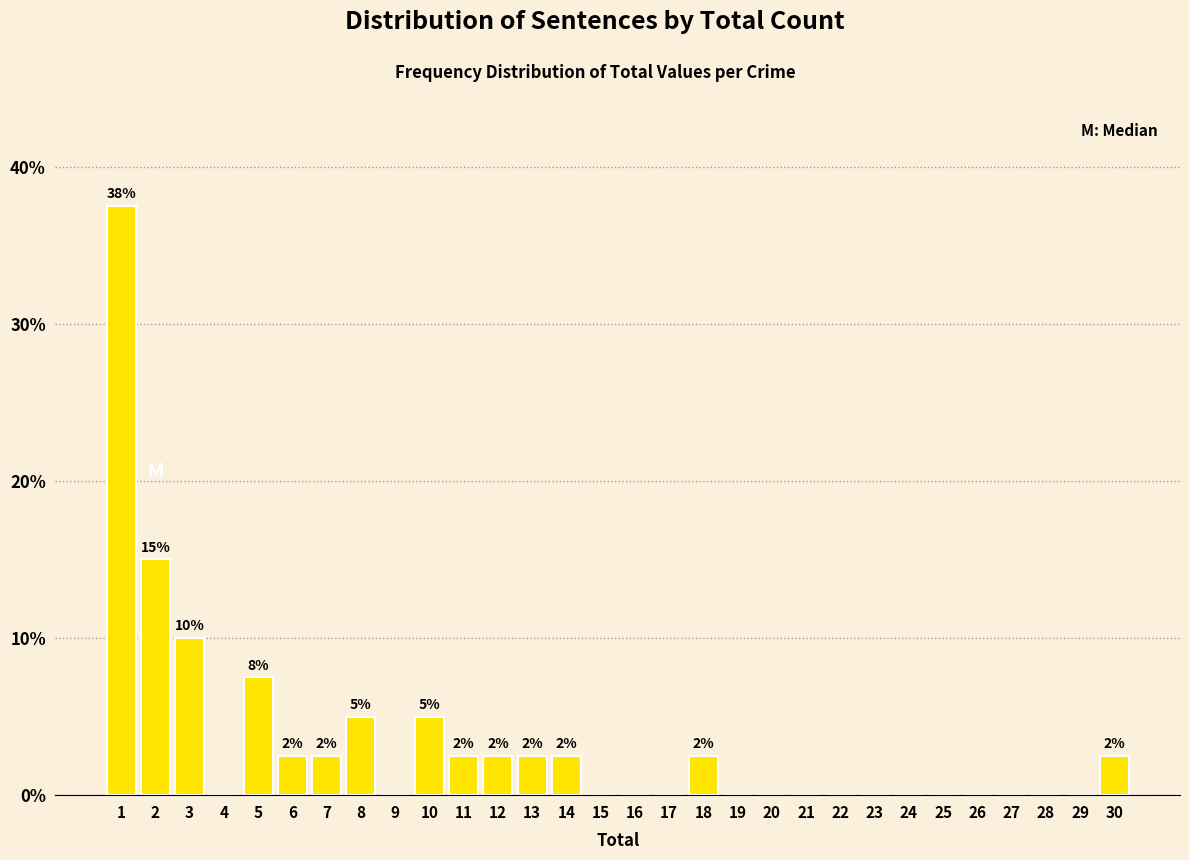

Which range on the x-axis has the tallest bar?

0.5 to 1.5